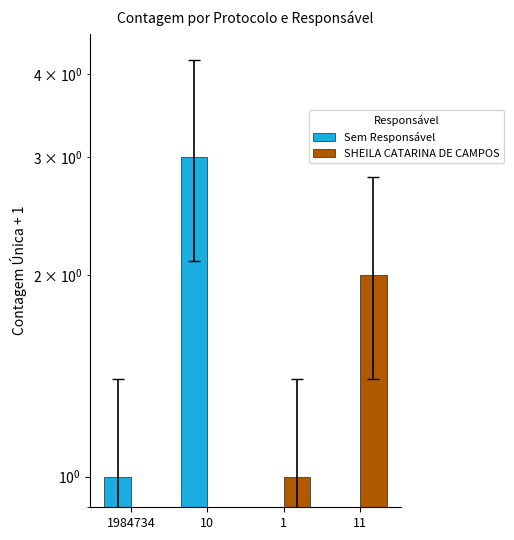

Reading left to right, extract all data points from this chart.

Sem Responsável: 1	3	0	0
SHEILA CATARINA DE CAMPOS: 0	0	1	2